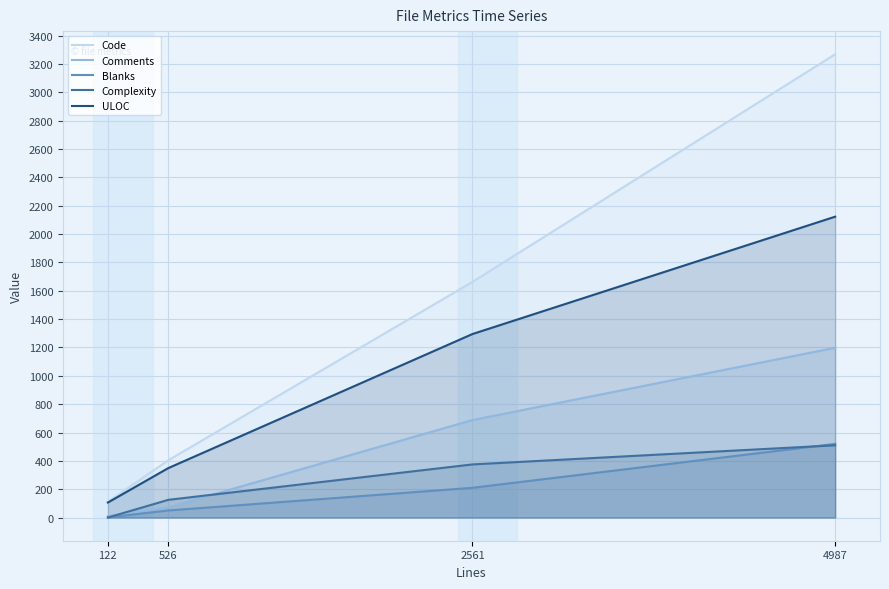

Where does the Code series first go above 1663?

4987